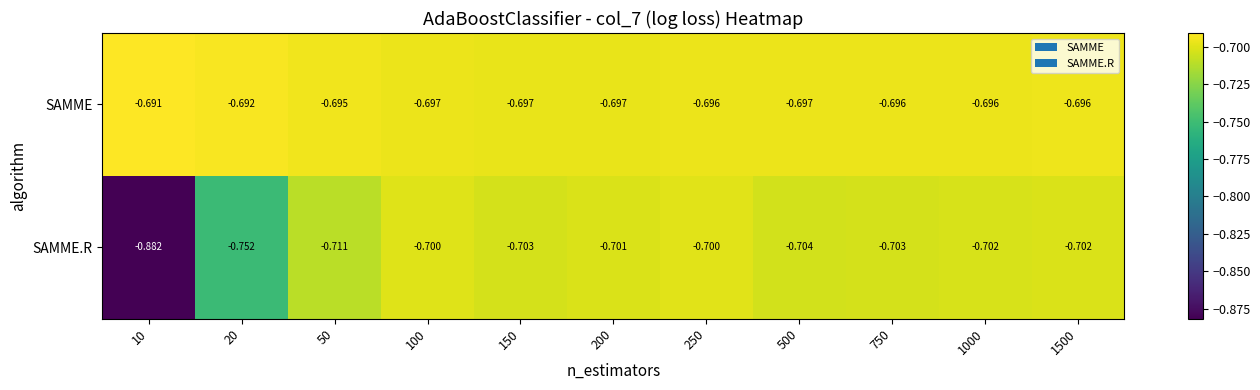

Rank the series at 150 from highest to lowest value.

SAMME, SAMME.R